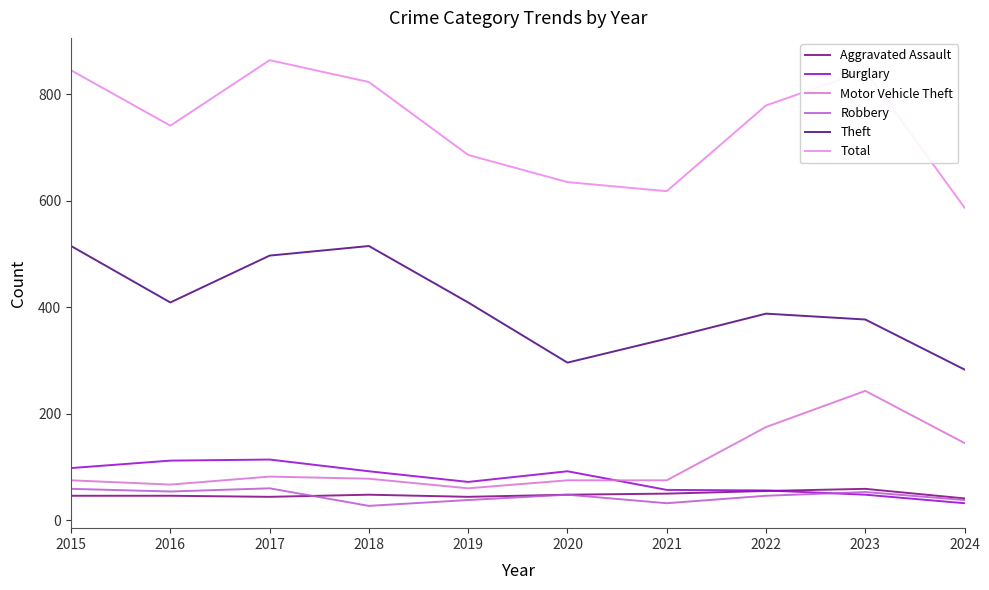

Which label corresponds to the smallest value in the chart?

2018